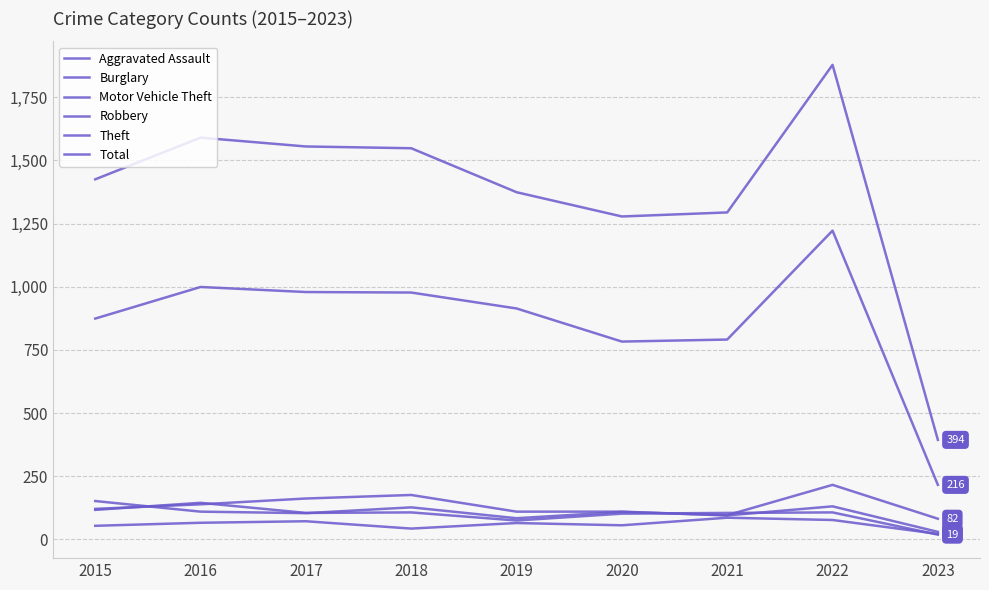

How many distinct data groups are displayed?

6